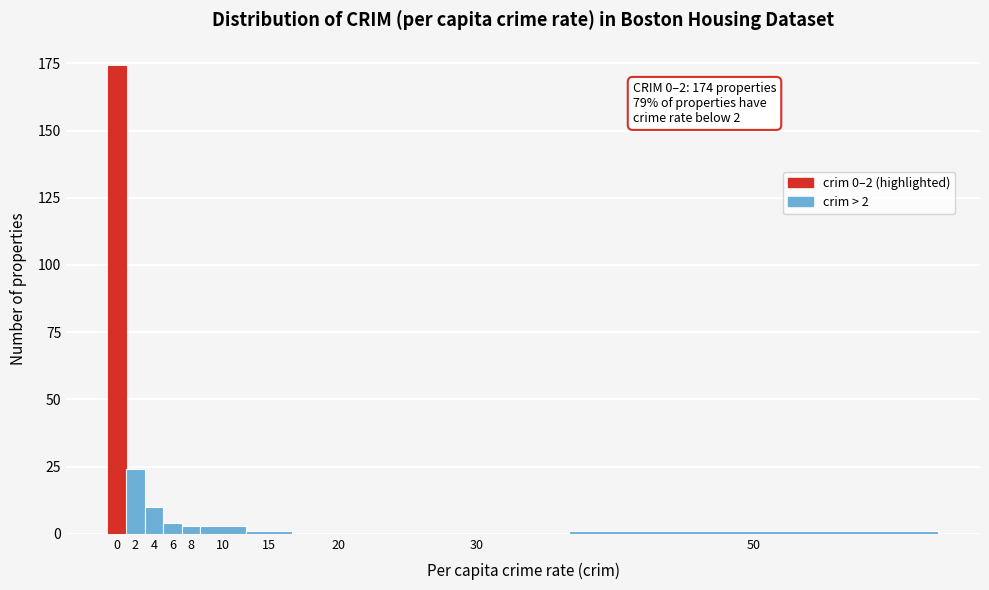

Reading left to right, transcribe all the data shown in this chart.

0=174	2=24	4=10	6=4	8=3	10=3	15=1	20=0	30=0	50=1